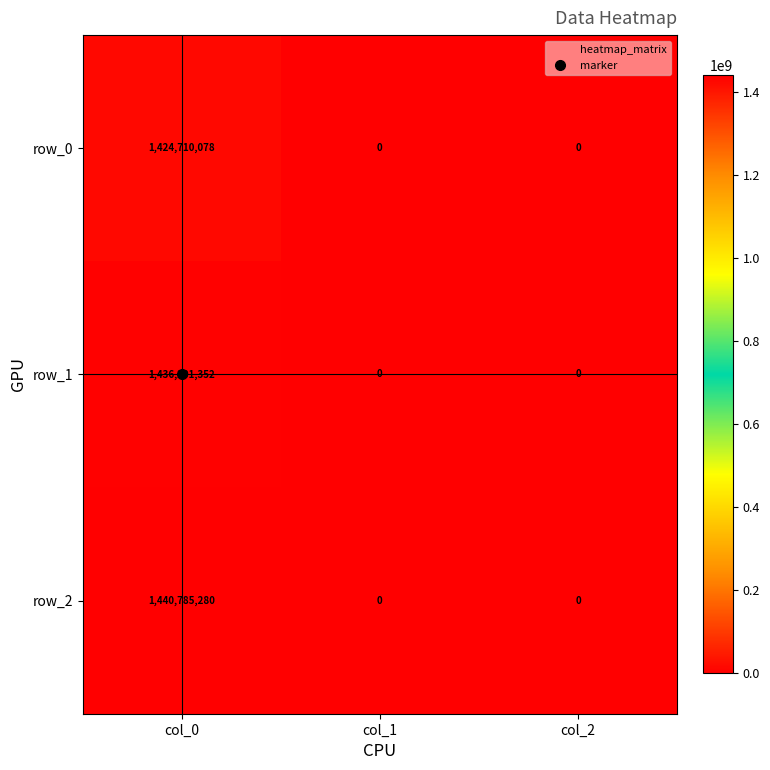

What is the difference between the maximum and minimum values in the row_1 series?

1436201352